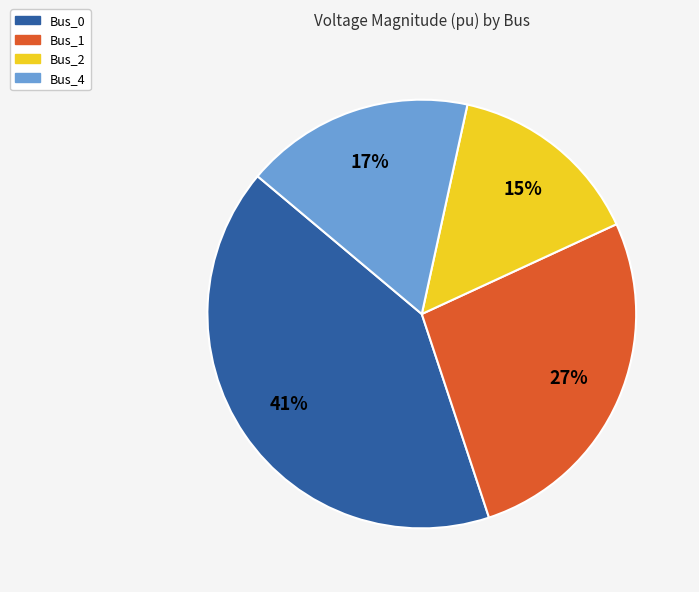

To the nearest percent, what is the difference between the Bus_1 and Bus_0 slice percentages?

14%